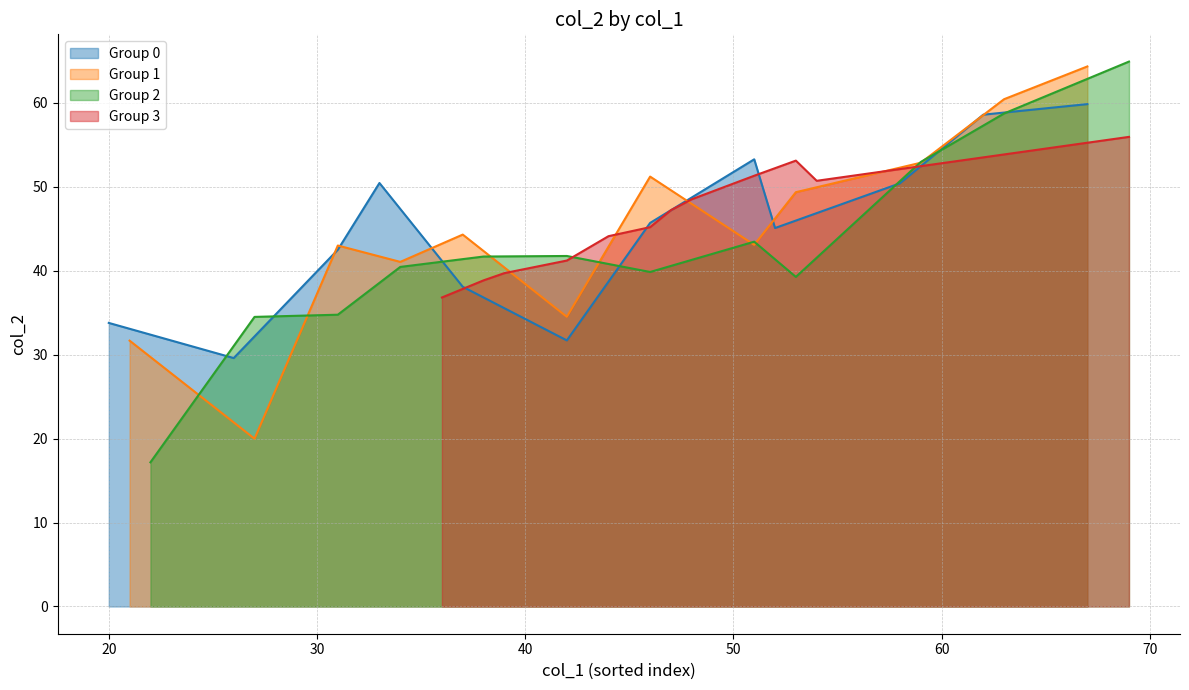

What is the value of the col_2 (group 1) point at the 4th from the left?

41.0